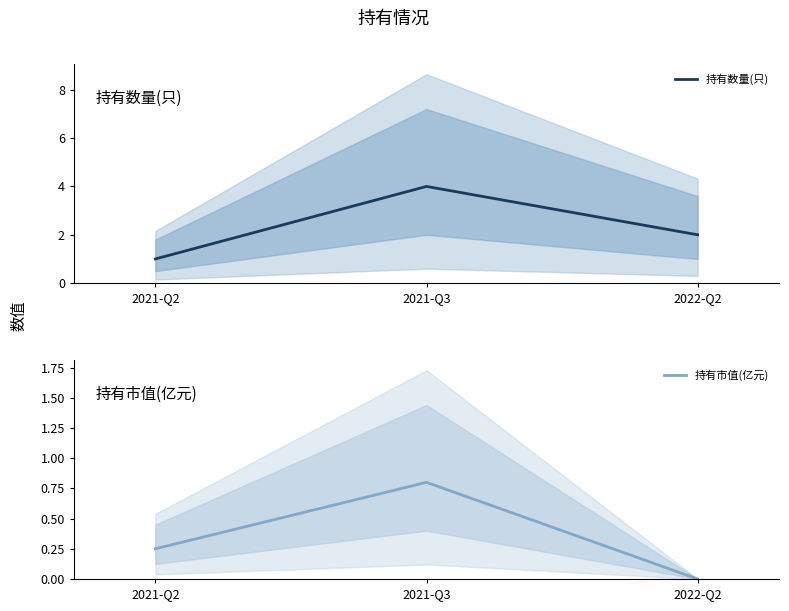

True or false: 持有市值(亿元) has a value of 0.2 at 2021-Q2.

True